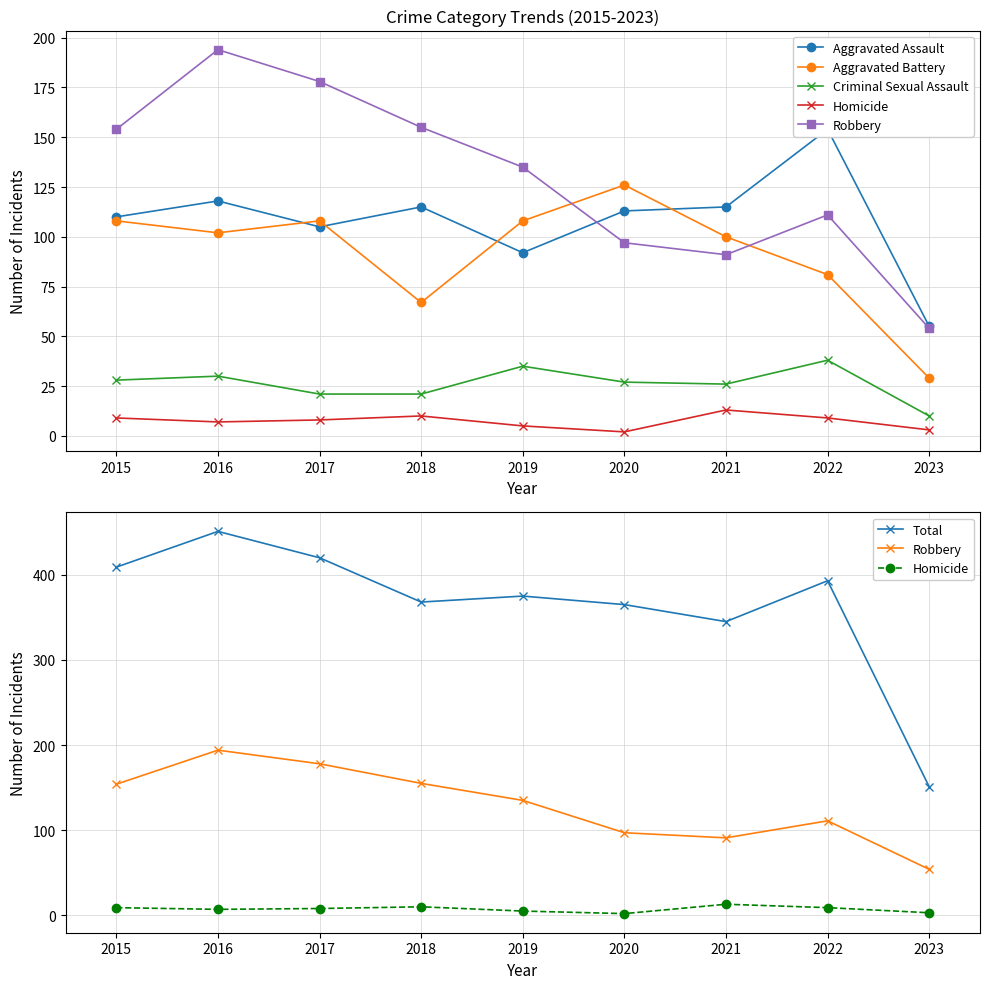

At how many categories does at least one series exceed 412?

2